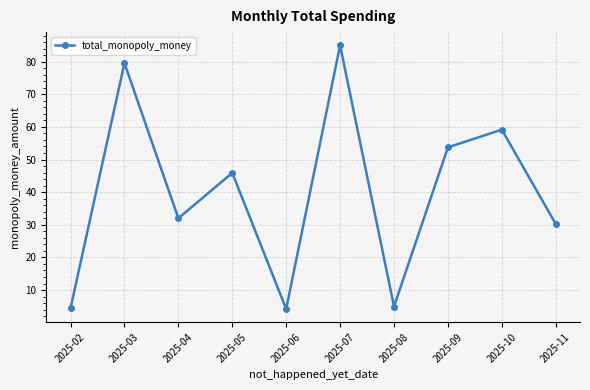

Approximately how many times larger is the value at 2025-07 compared to 2025-11?

2.8